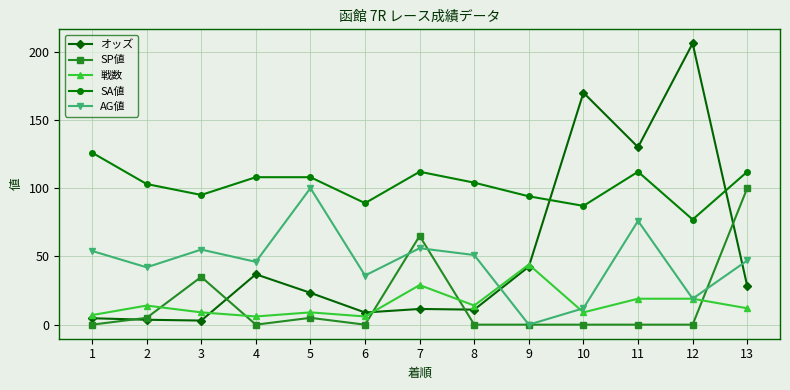

What is the maximum value shown in the chart?

206.0